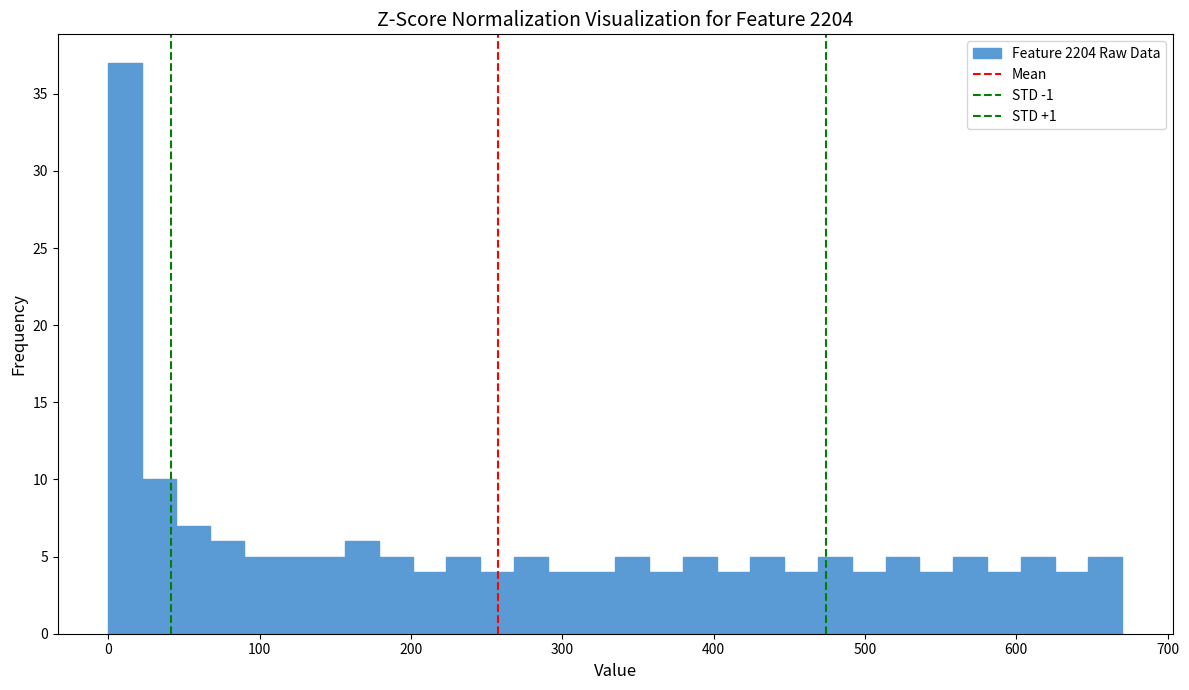

Read against the x-axis, roughly where is the centre of the tallest bar?

10